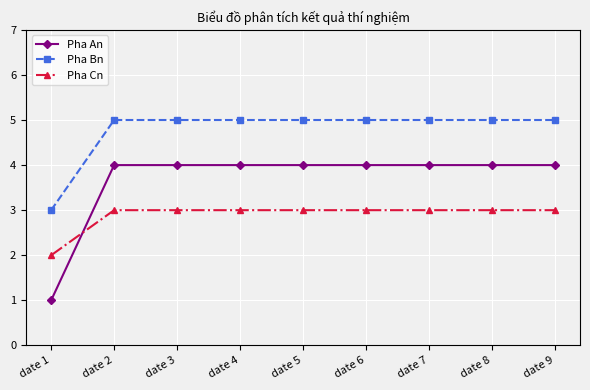

How many categories are shown in the chart?

9